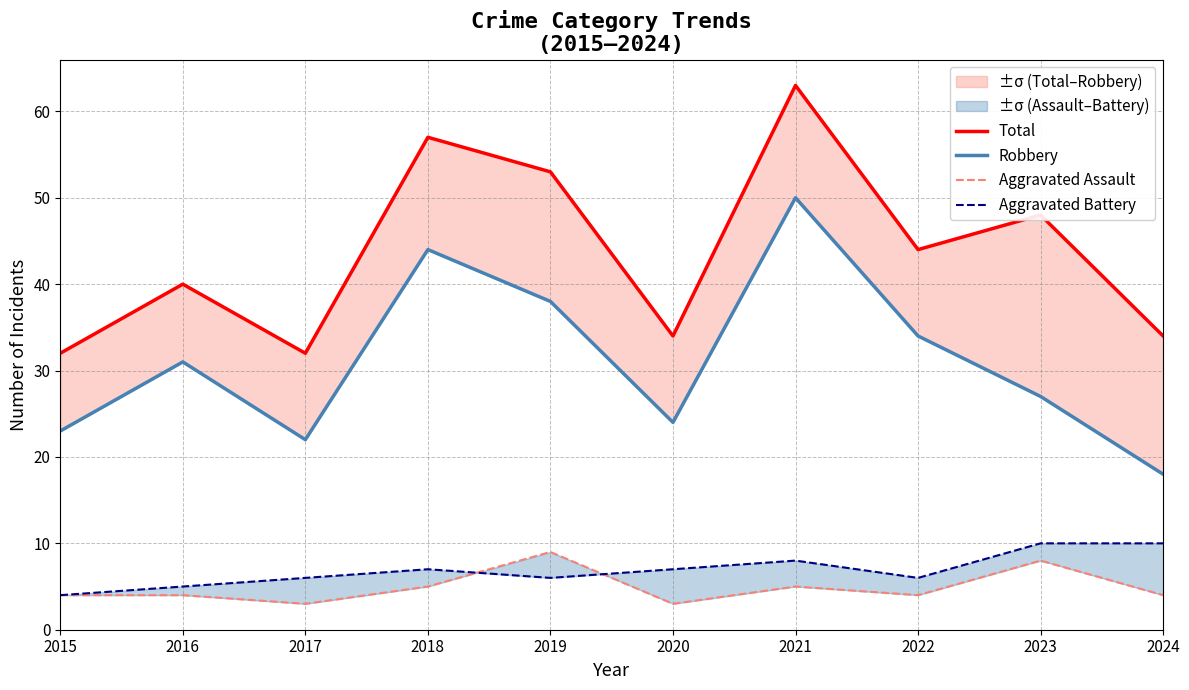

At how many categories does at least one series exceed 5?

10